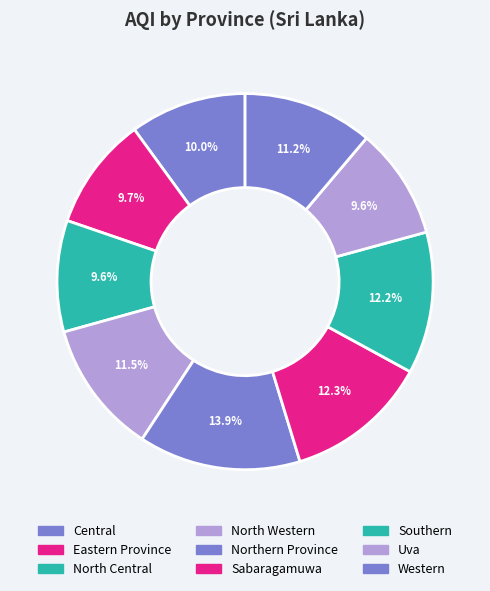

How many slices are in this pie chart?

9